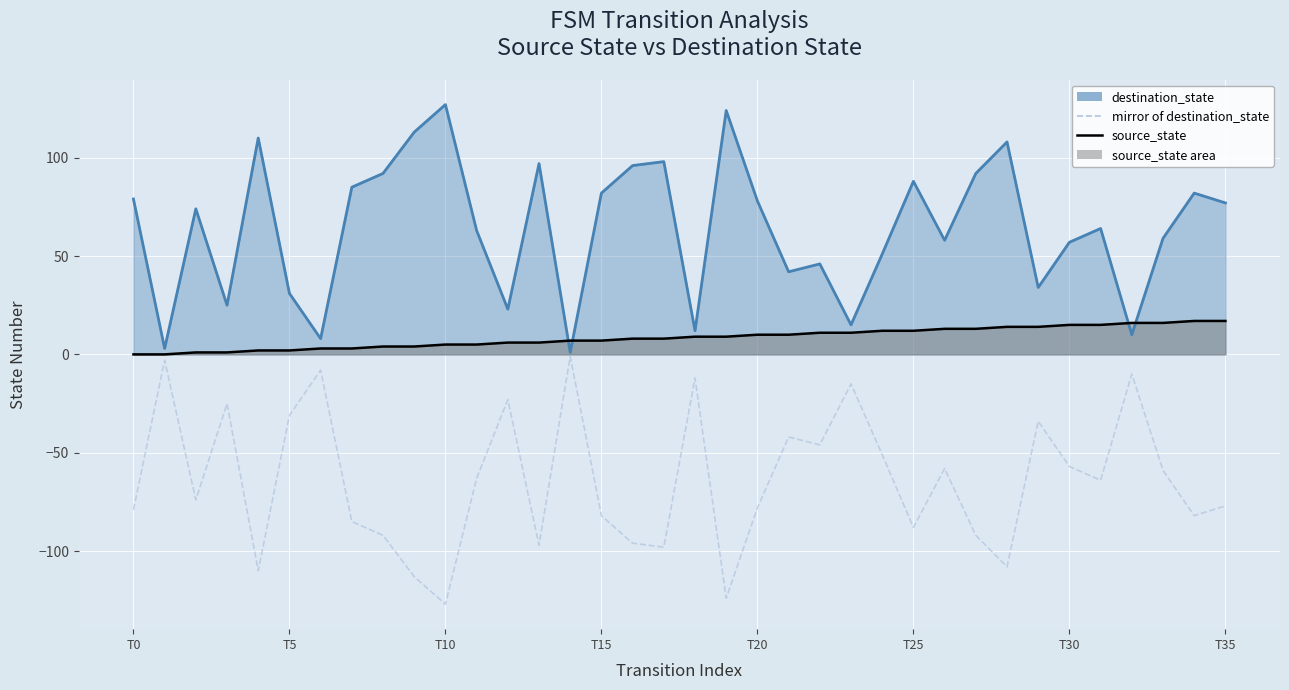

Which has a higher value, T20 or T30?

T20